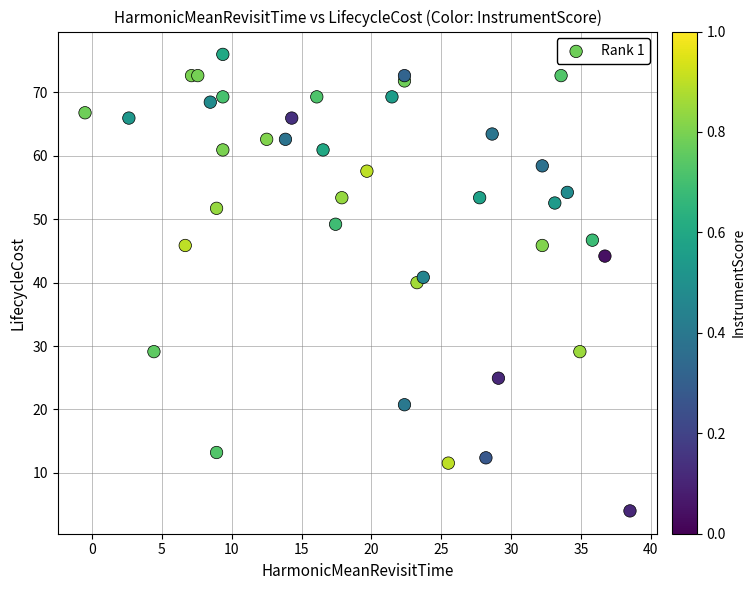

What is the range of X values (max minus min)?

39.0